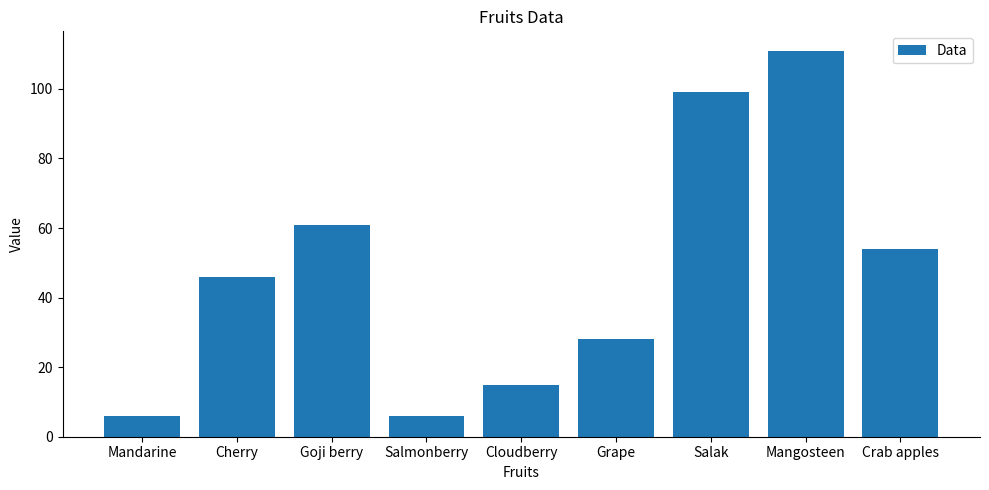

Which category has the highest value across all series?

Mangosteen